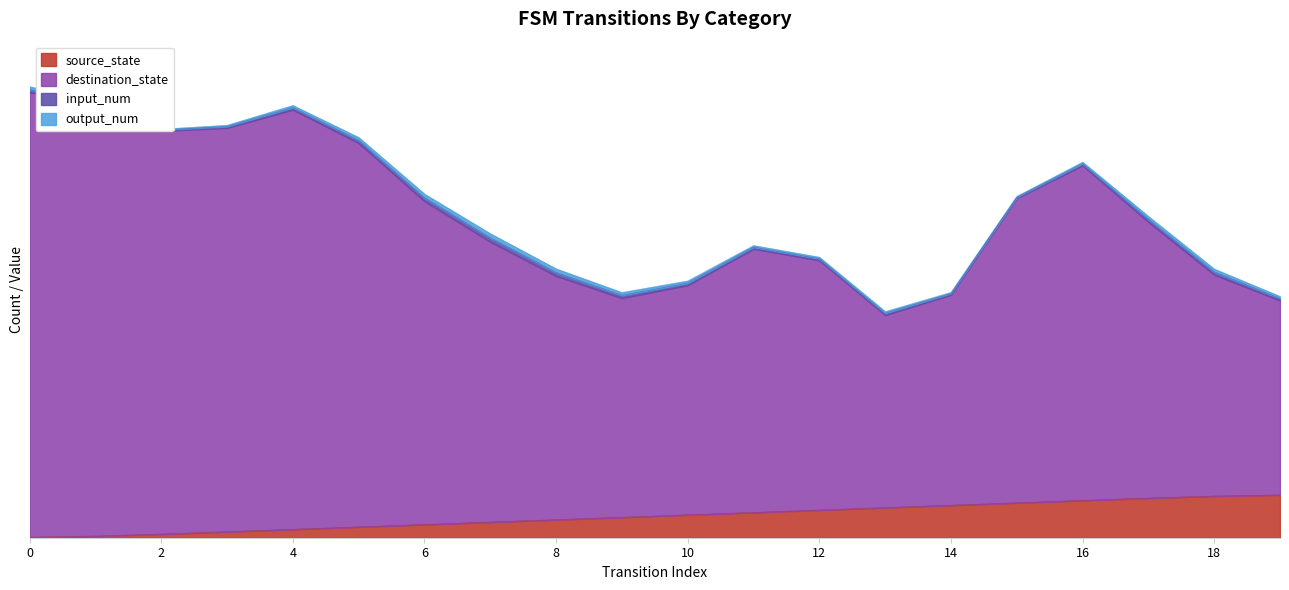

Which series has the largest range (max minus min)?

destination_state